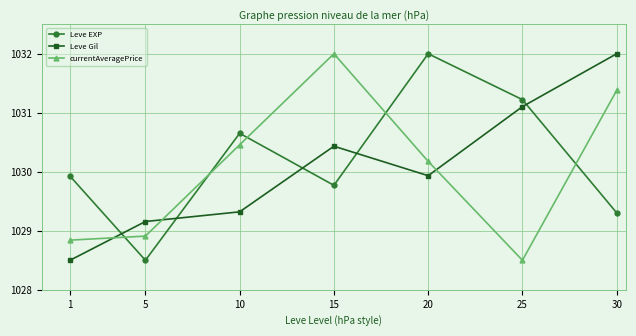

What is the average value of the Leve EXP series?

1030.2